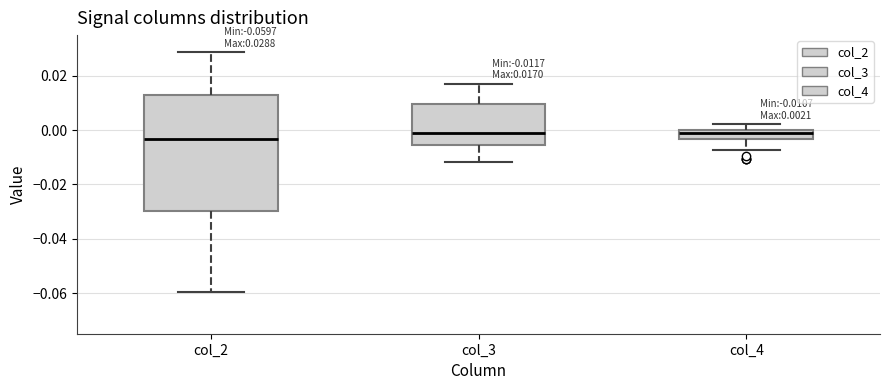

Comparing the boxes themselves (not the whiskers), which one is the tallest?

col_2